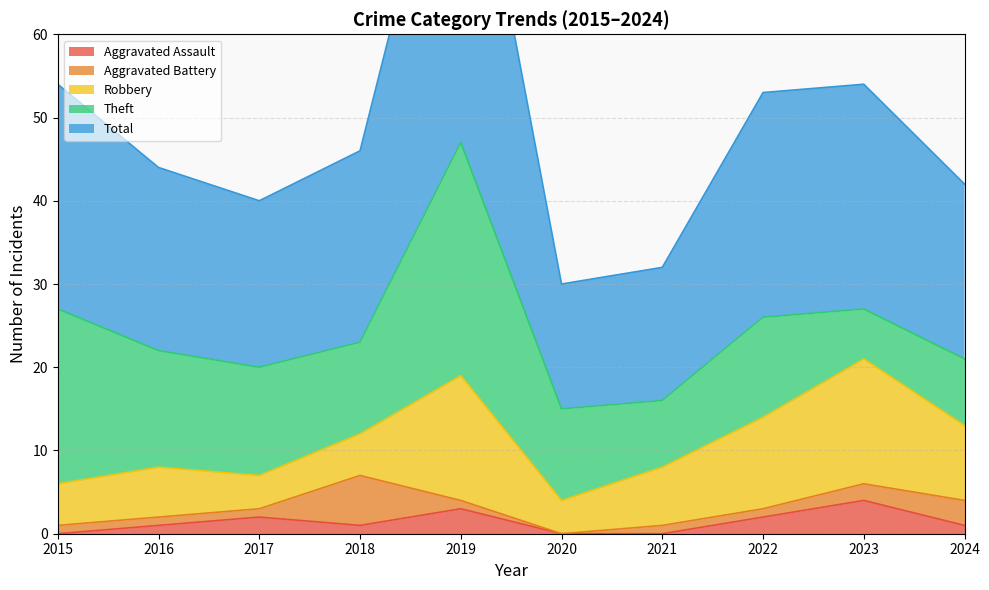

True or false: Total and Robbery intersect in this chart.

False